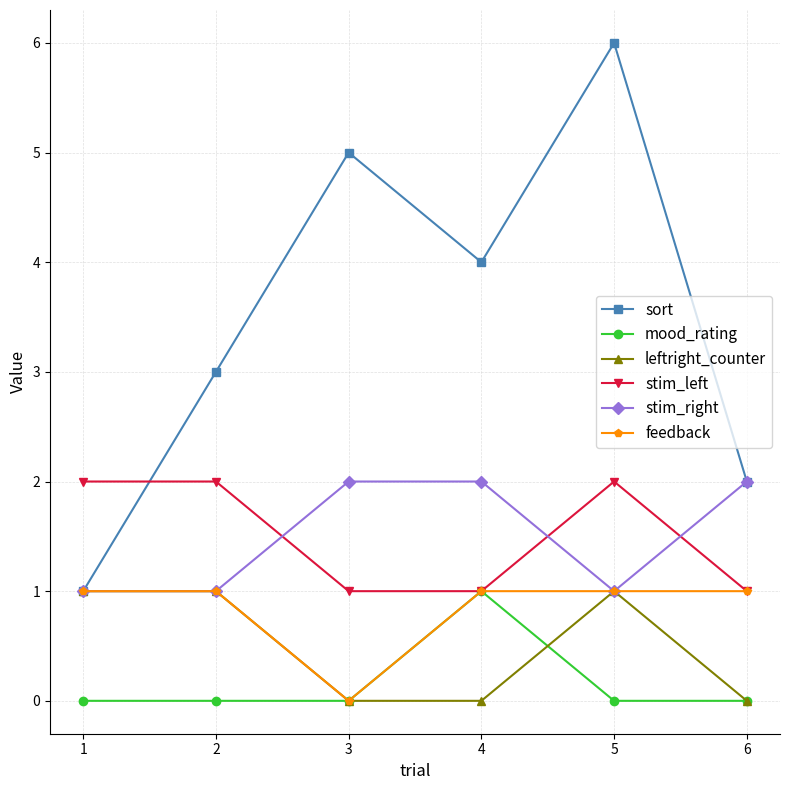

Reading right to left, list all the values displayed in this chart.

sort: 2	6	4	5	3	1
mood_rating: 0	0	1	0	0	0
leftright_counter: 0	1	0	0	1	1
stim_left: 1	2	1	1	2	2
stim_right: 2	1	2	2	1	1
feedback: 1	1	1	0	1	1